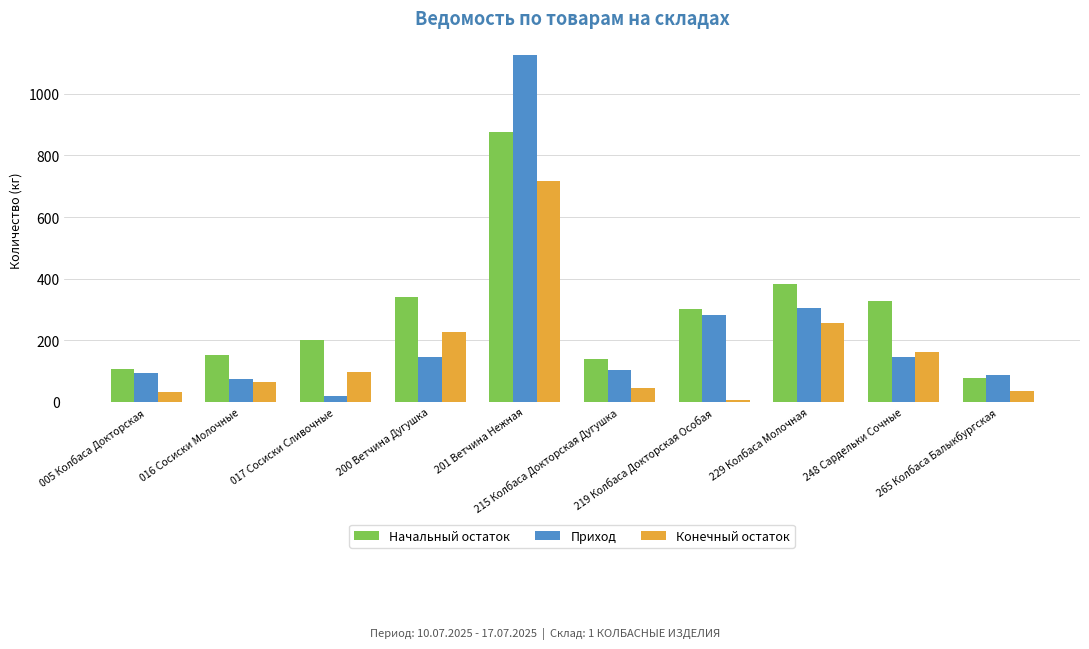

What is the difference between the maximum and minimum values in the Конечный остаток series?

710.3